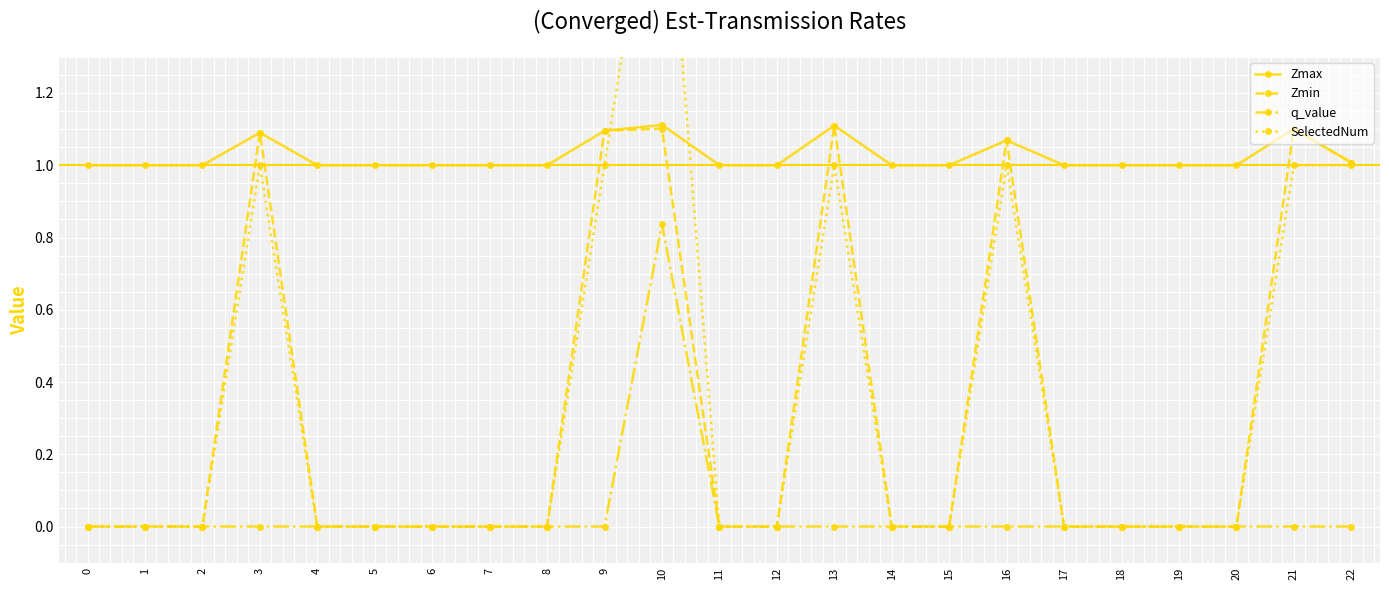

True or false: Zmax and q_value intersect in this chart.

False